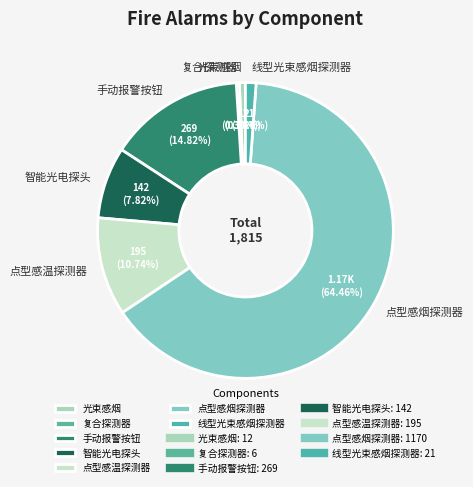

Combined, do 线型光束感烟探测器 and 复合探测器 account for over 50%?

No